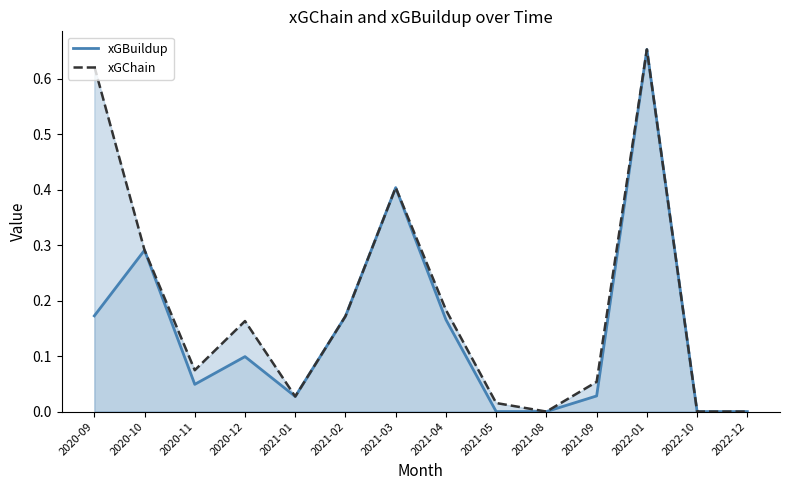

Reading left to right, list all the values displayed in this chart.

xGBuildup: 0.2	0.3	0.0	0.1	0.0	0.2	0.4	0.2	0.0	0.0	0.0	0.7	0.0	0.0
xGChain: 0.6	0.3	0.1	0.2	0.0	0.2	0.4	0.2	0.0	0.0	0.1	0.7	0.0	0.0